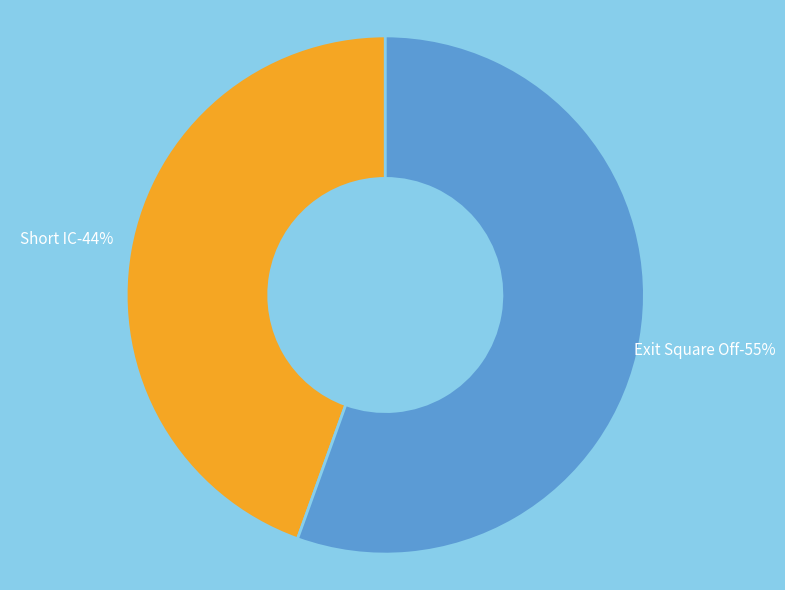

Combined, what portion of the pie is Short IC and Exit Square Off?

100.0%